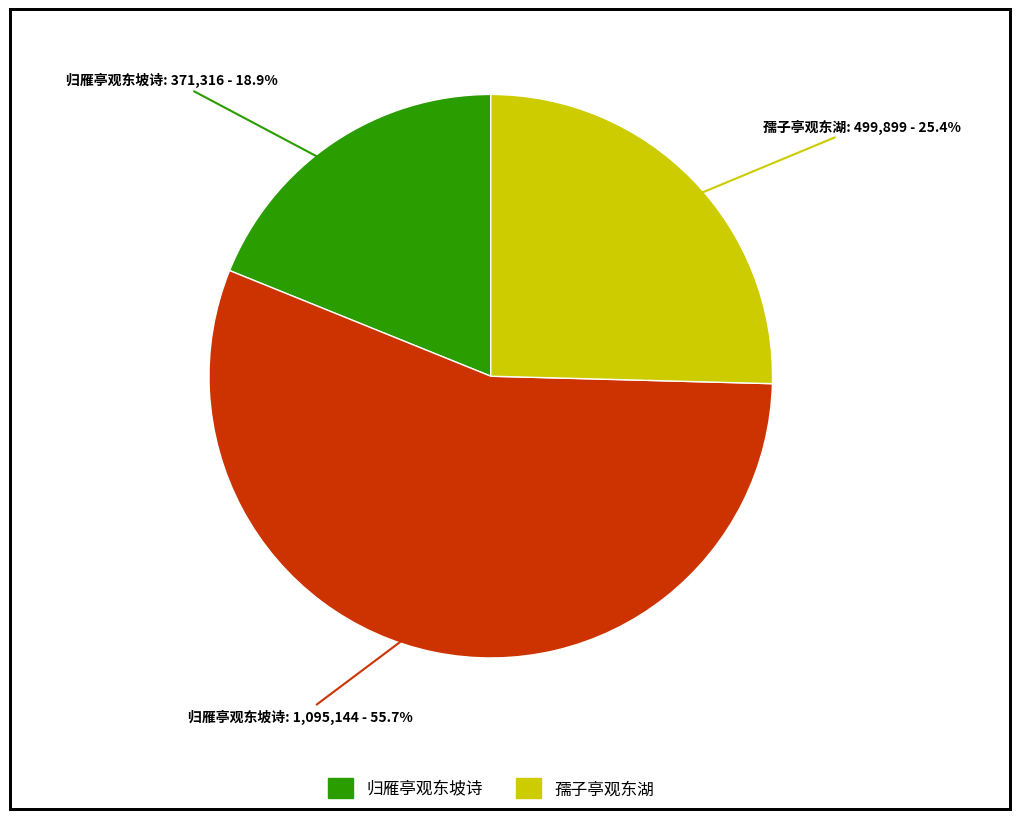

Is there any slice that represents more than half of the pie?

Yes